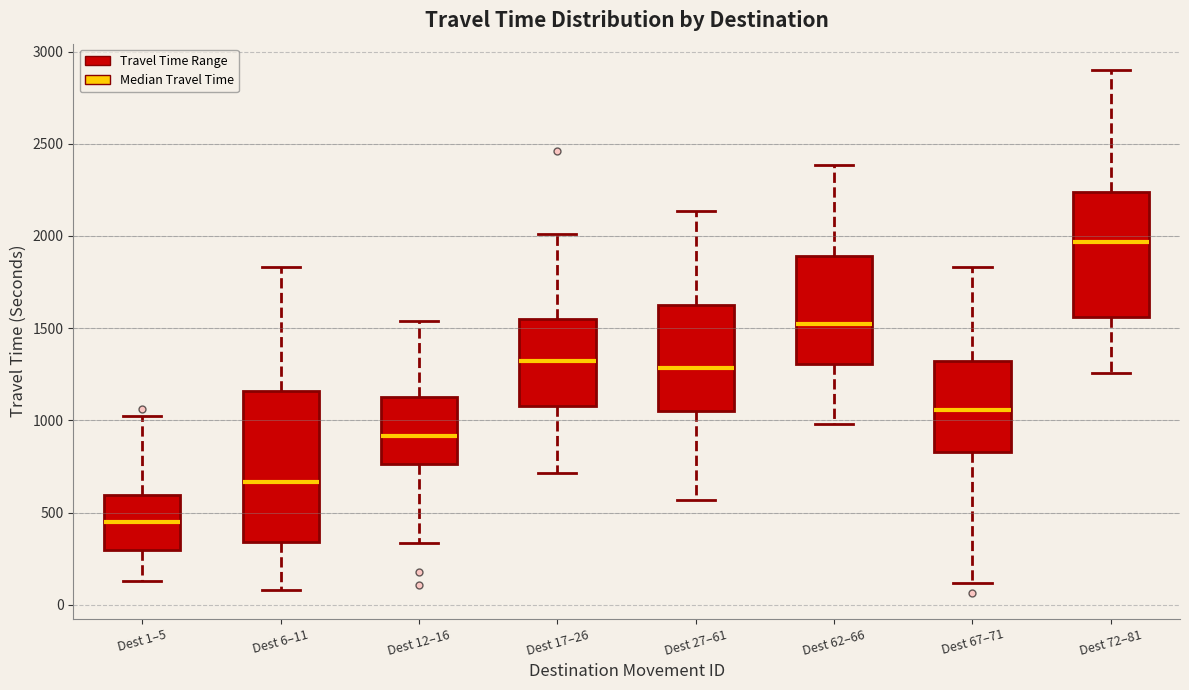

Which box is the tallest, from its lower edge to its upper edge?

Dest 6–11